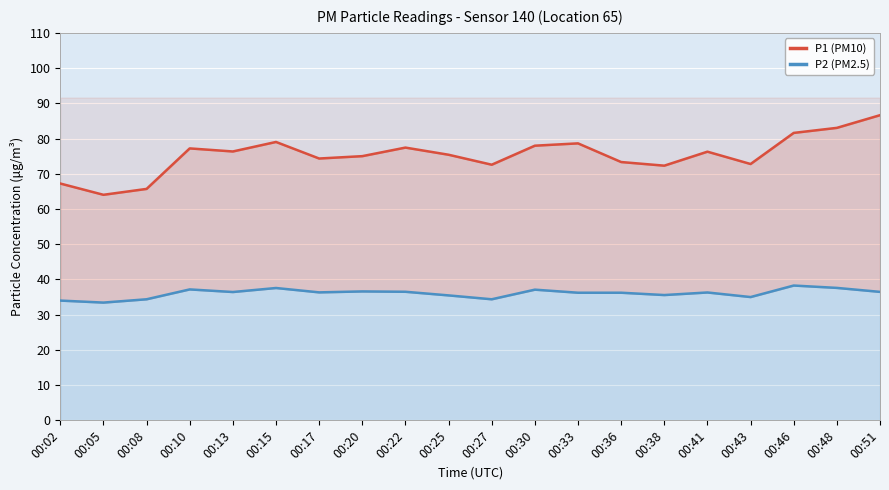

What are all the series names shown in the legend?

P1 (PM10), P2 (PM2.5)